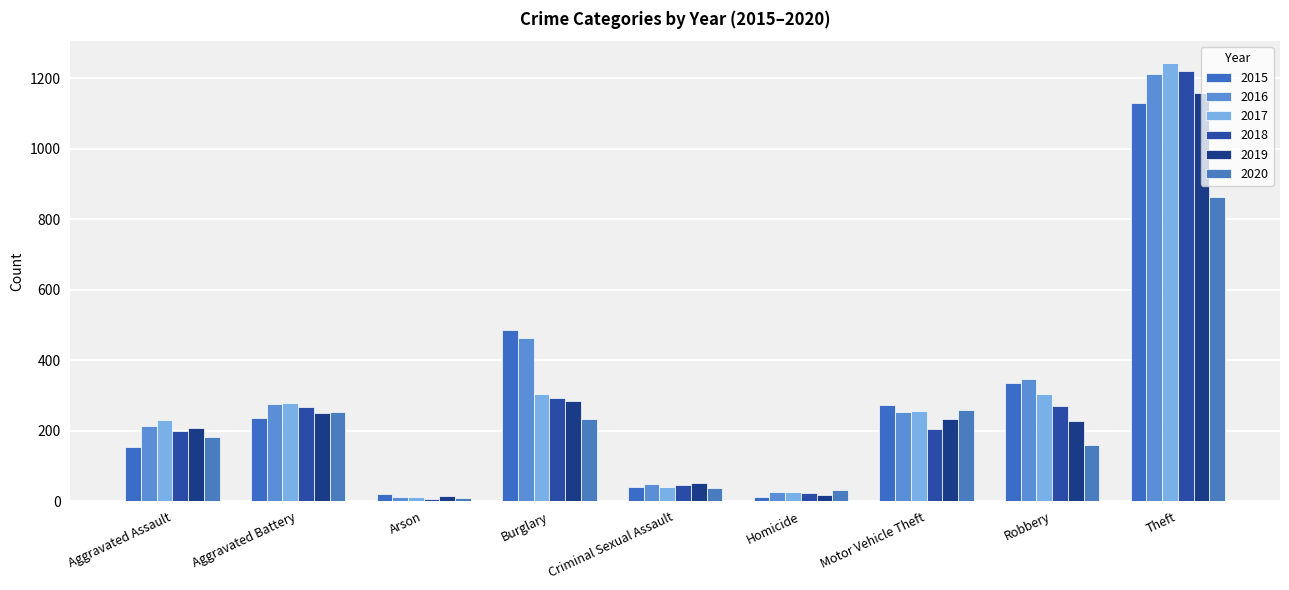

At Aggravated Assault, list the series in order from smallest to largest.

2015, 2020, 2018, 2019, 2016, 2017